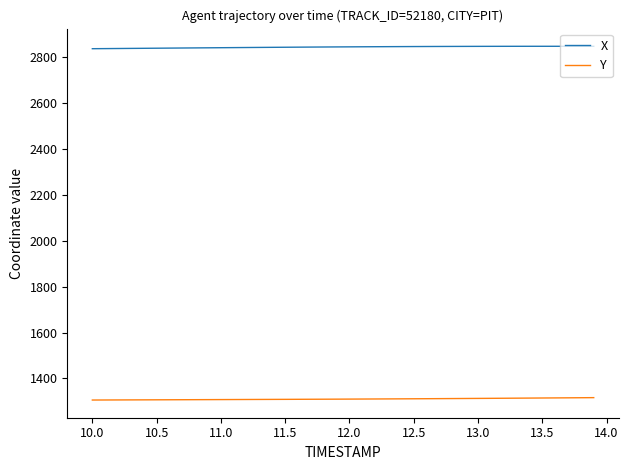

Rank the series by their maximum value, from lowest to highest.

Y, X